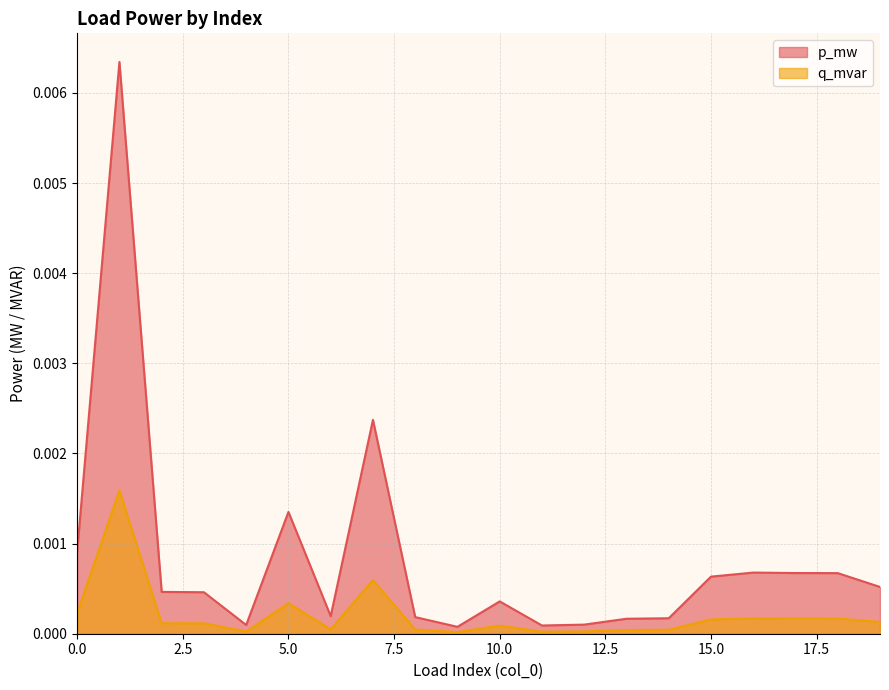

How many lines are shown in the chart?

2